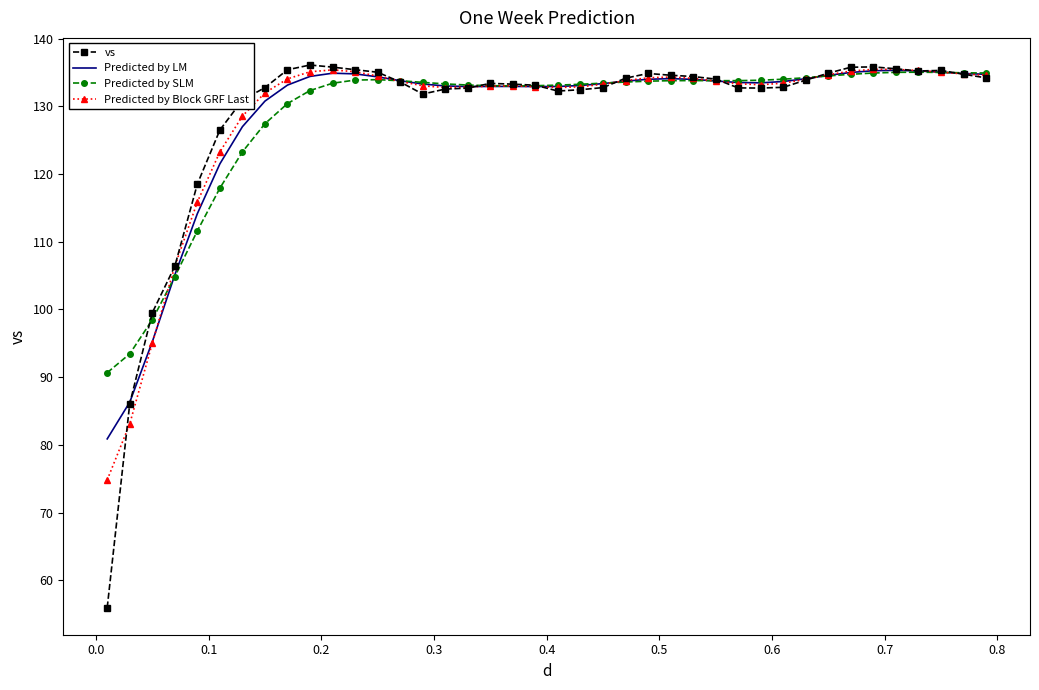

Count the number of categories in the chart.

40